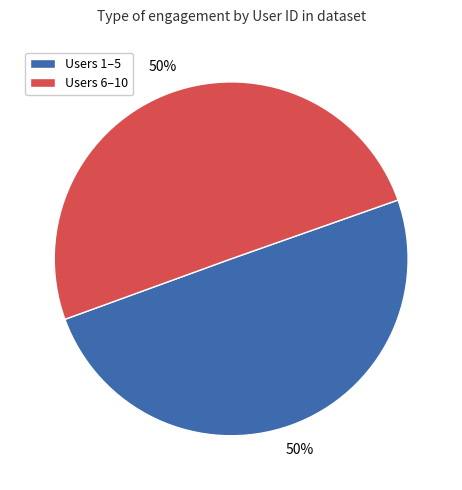

To the nearest percent, what is the average slice percentage?

50%